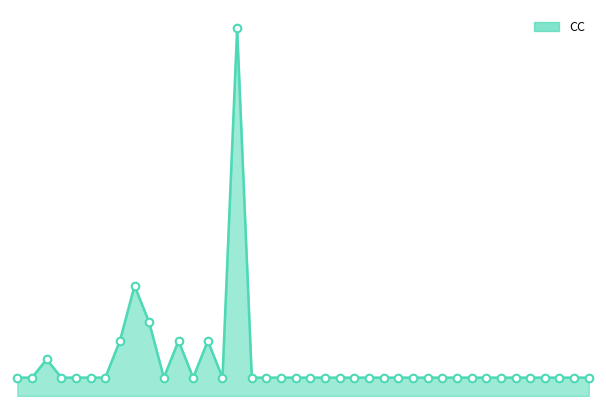

Is this an area chart (filled region under the line)?

Yes